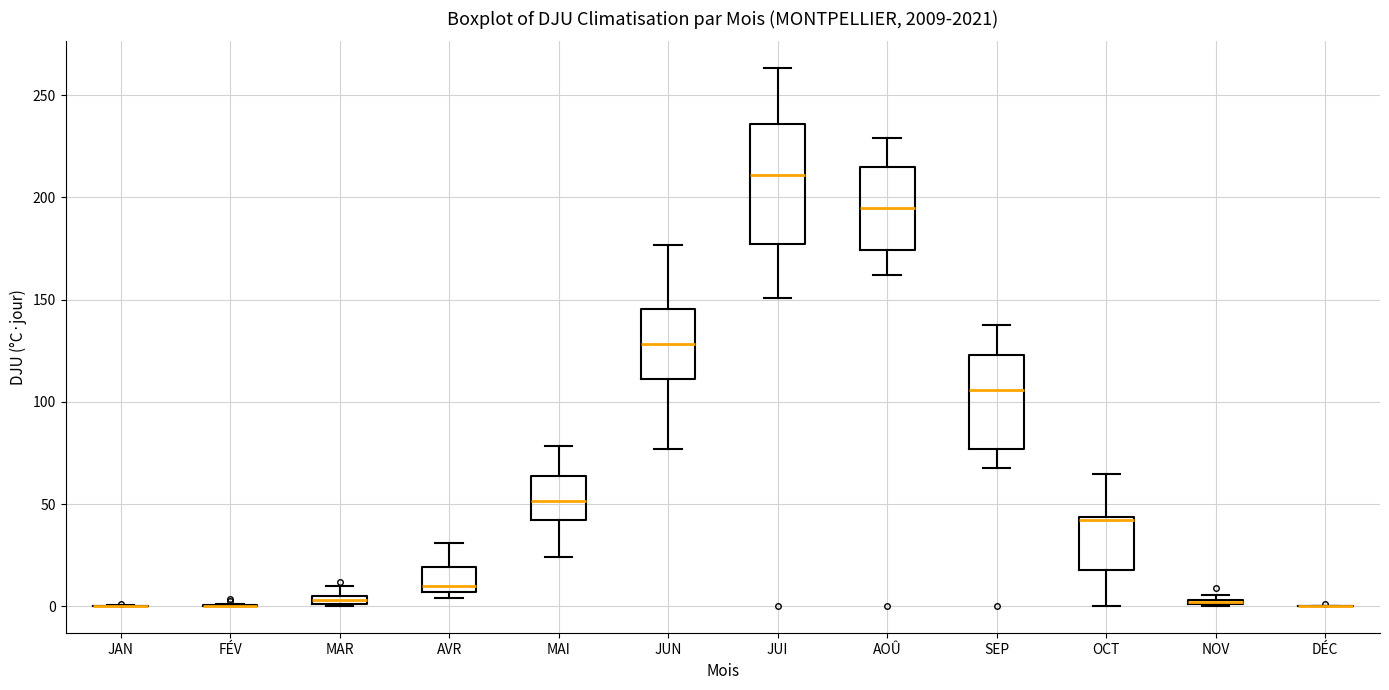

Which box is the tallest, from its lower edge to its upper edge?

JUI